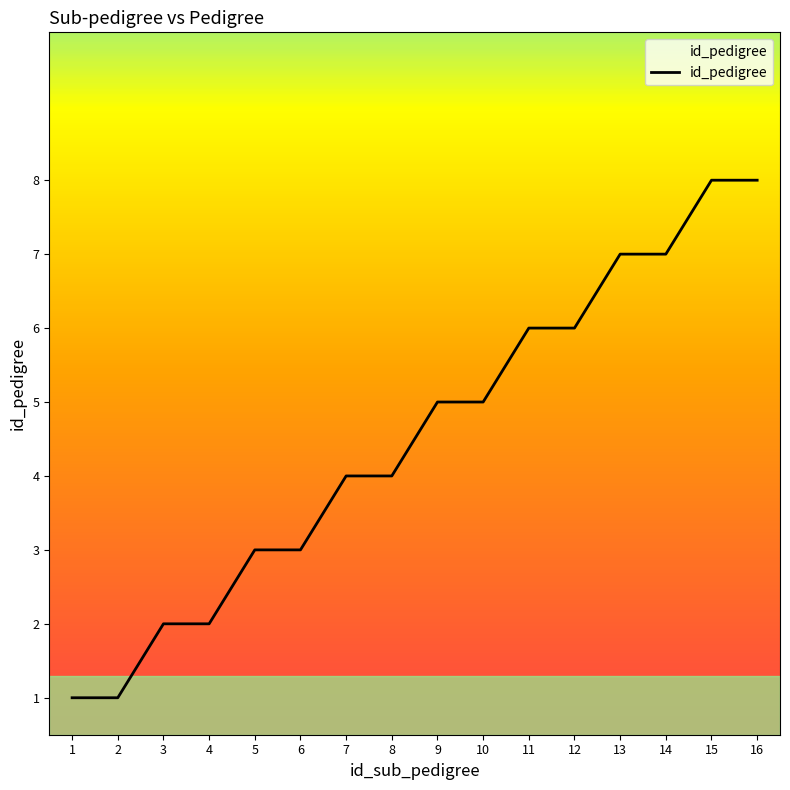

The value at 3 is 1. True or false?

False